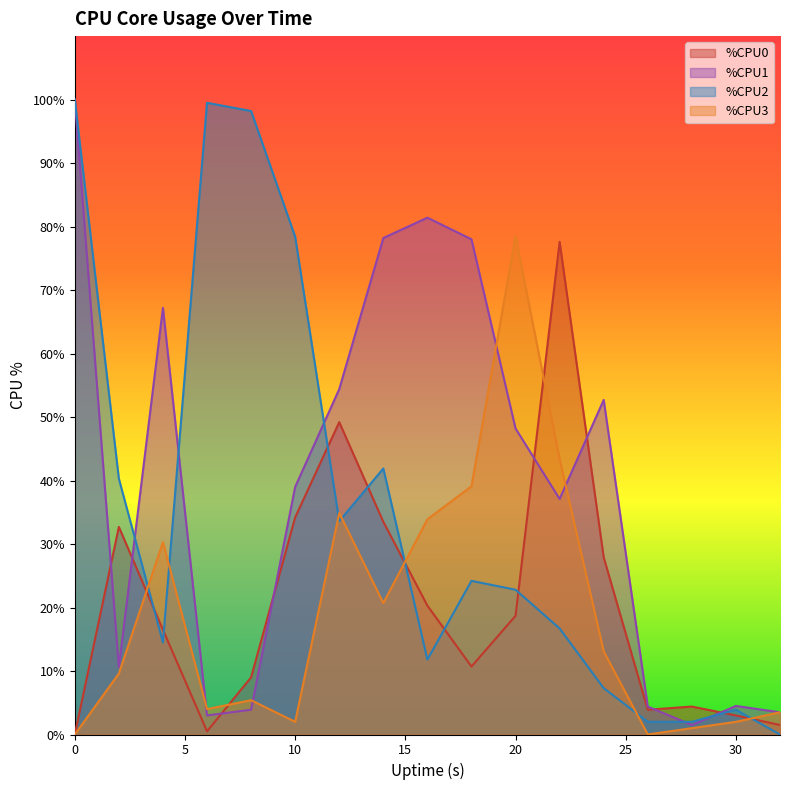

Where do %CPU2 and %CPU1 first cross each other?

2 and 4